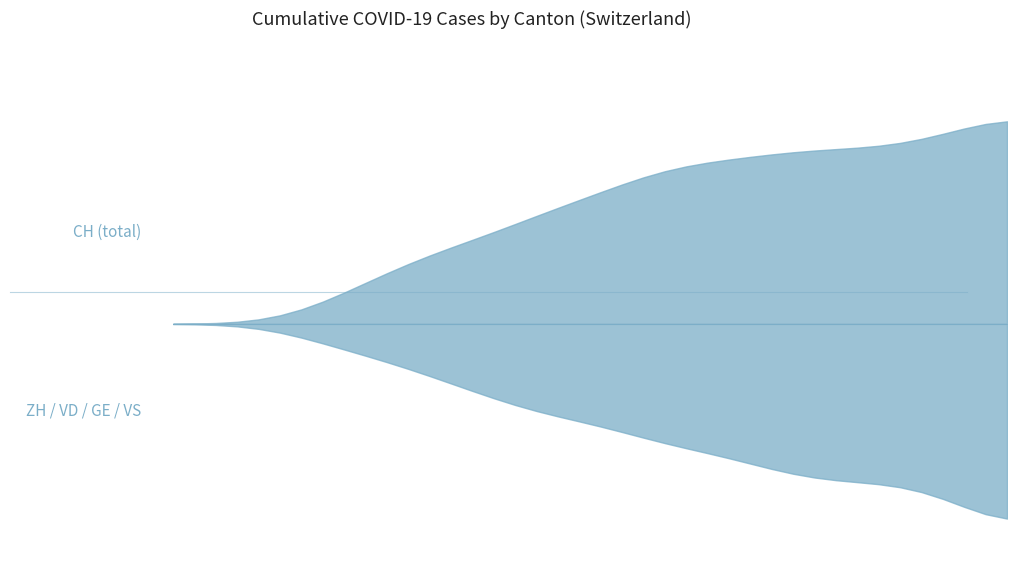

What is the label of the 28th point from the right?

2020-06-12